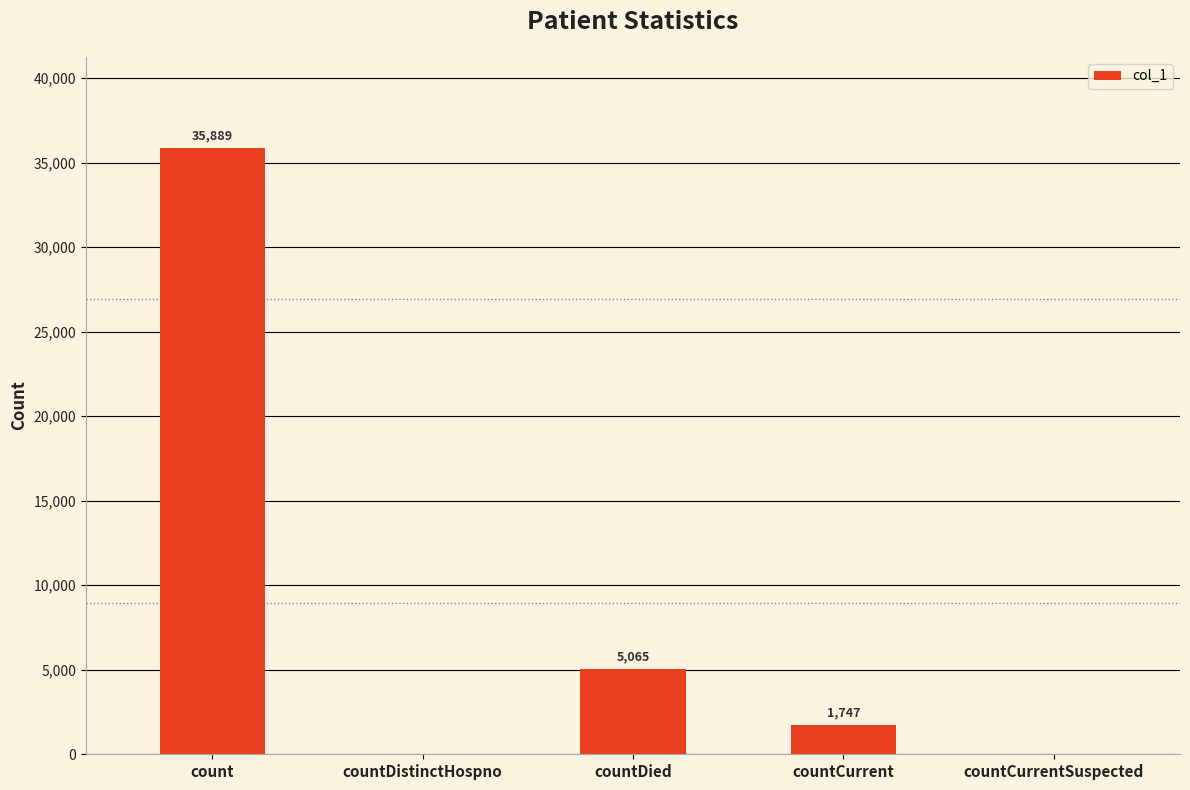

Is it true that the value at countCurrent is 1747?

True